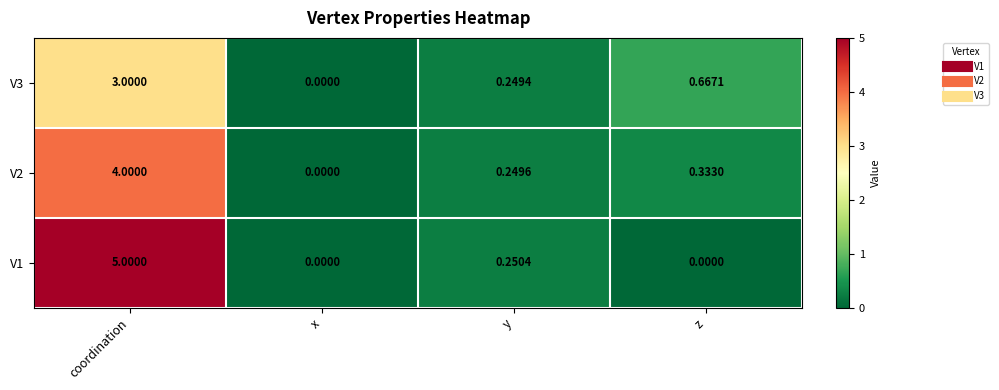

Count the number of categories in the chart.

4